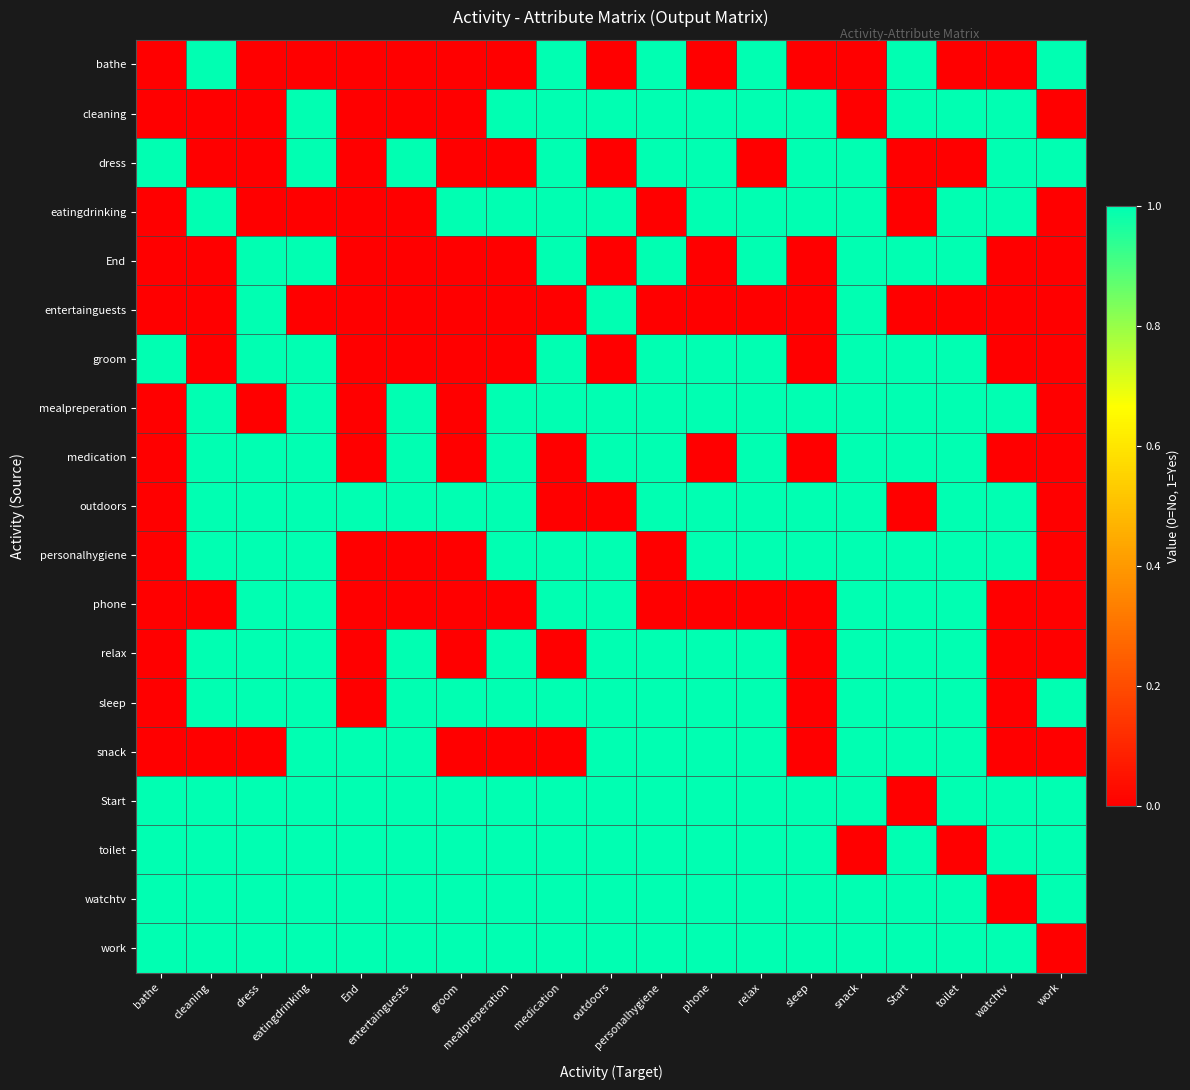

What is the maximum value shown in the chart?

1